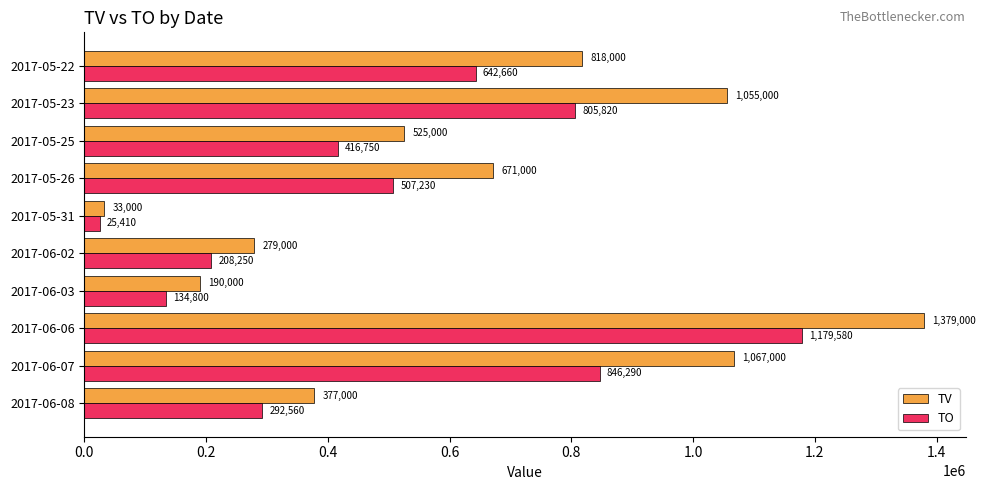

At which label is TV closest to 706000?

2017-05-26